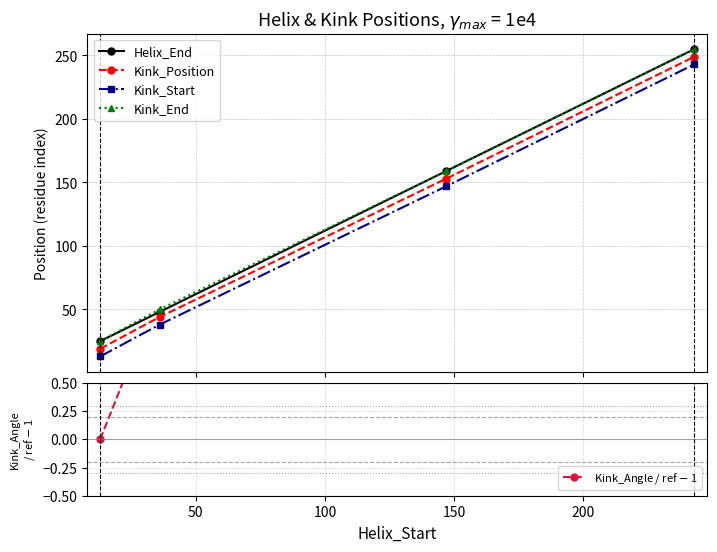

True or false: Kink_Start and Helix_End cross at least once.

False